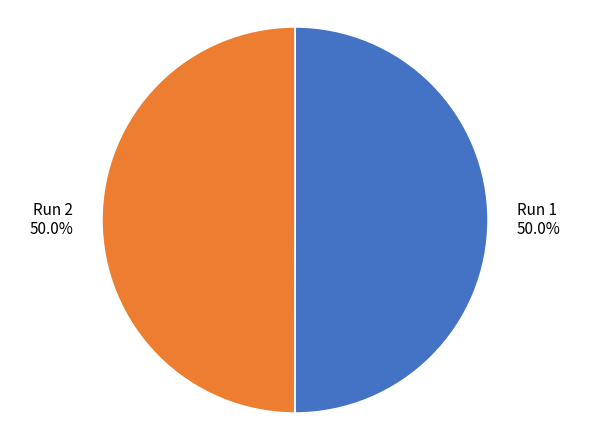

True or false: Run 1 accounts for 36% of the total.

False